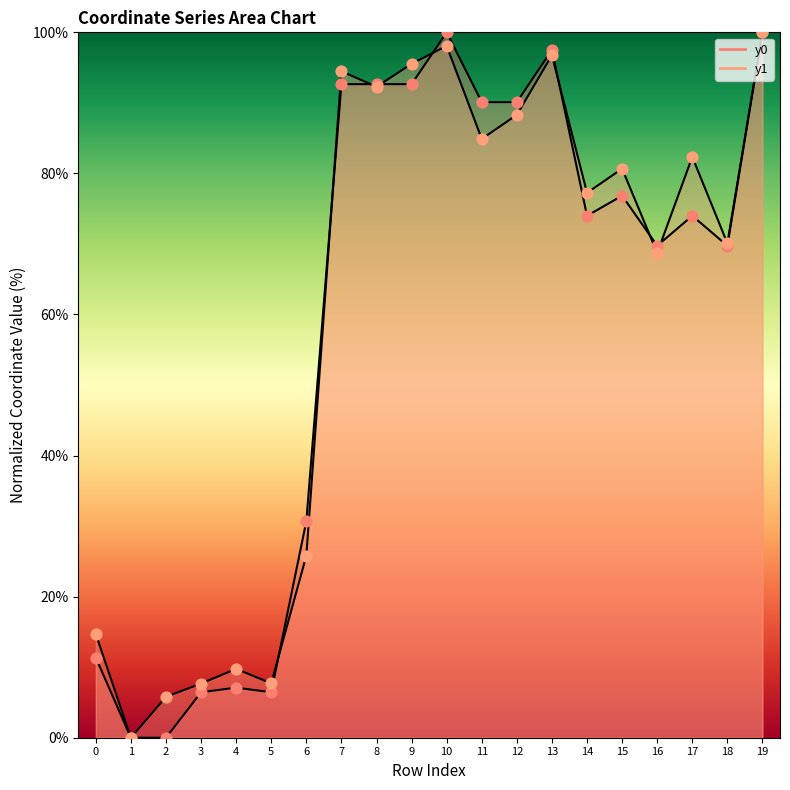

Which series has the widest spread of Y values?

y0